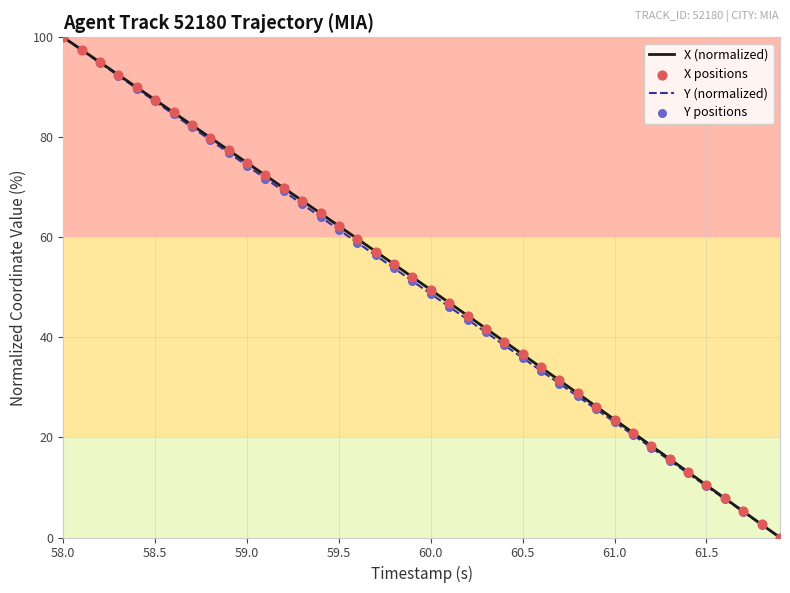

At how many categories does at least one series exceed 39?

25